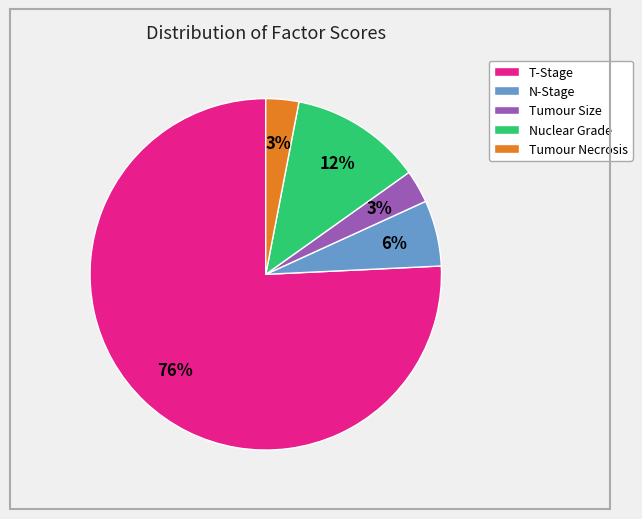

To the nearest percent, what is the difference between the largest and smallest slice percentages?

73%